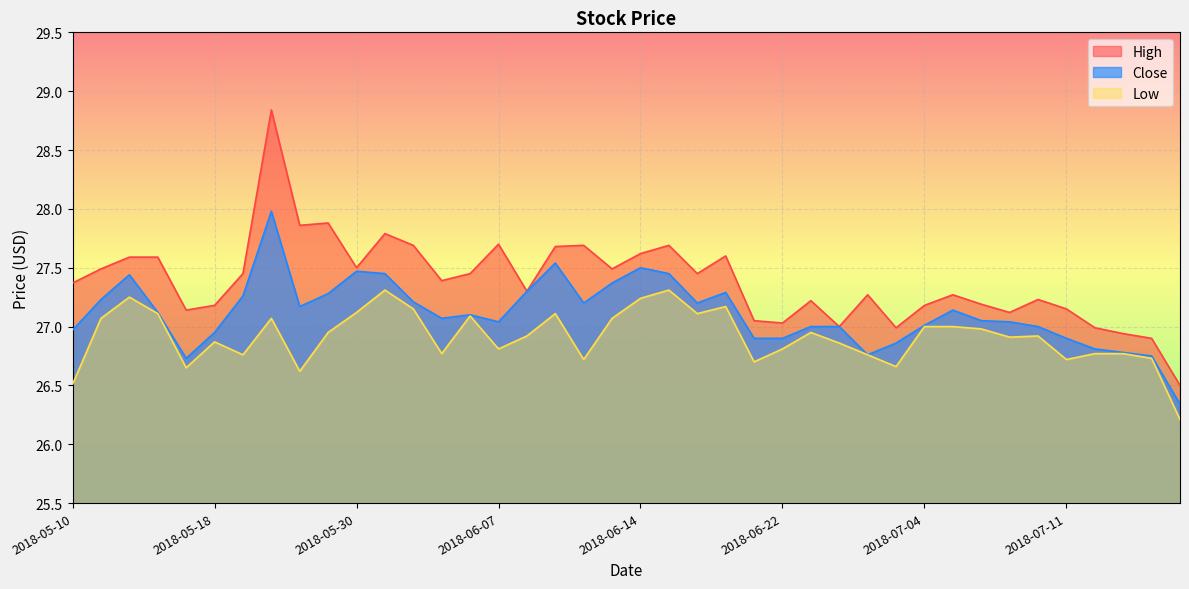

List the series in order of their peak value, lowest first.

Low, Close, High